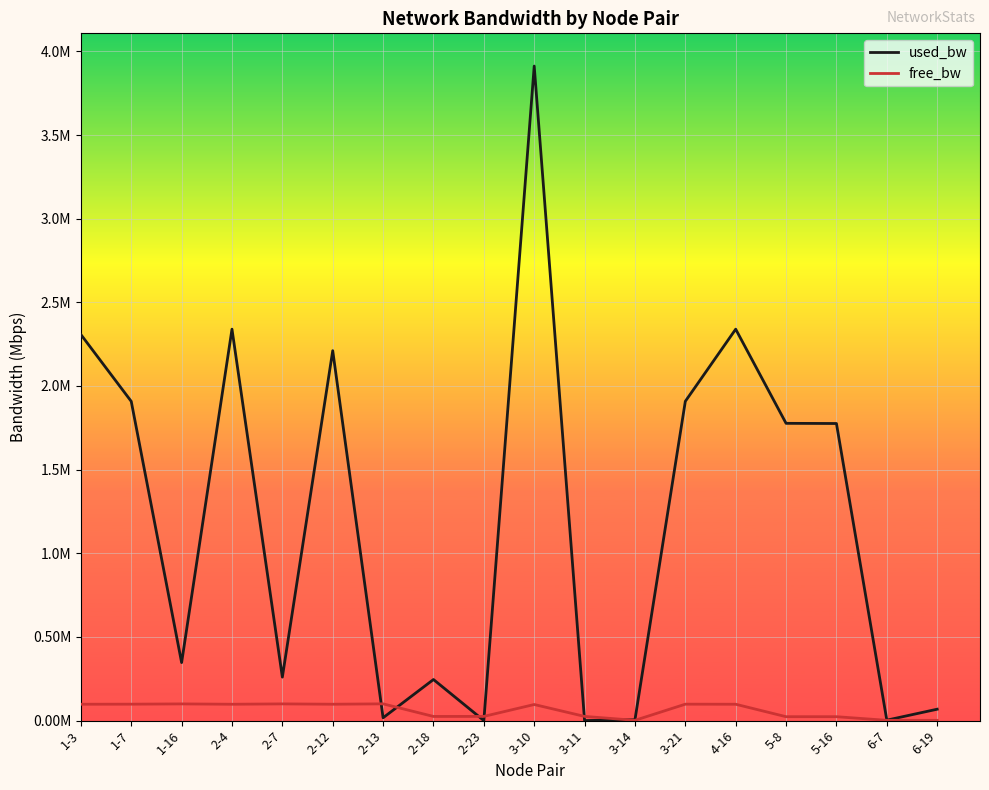

Is this an area chart (filled region under the line)?

No